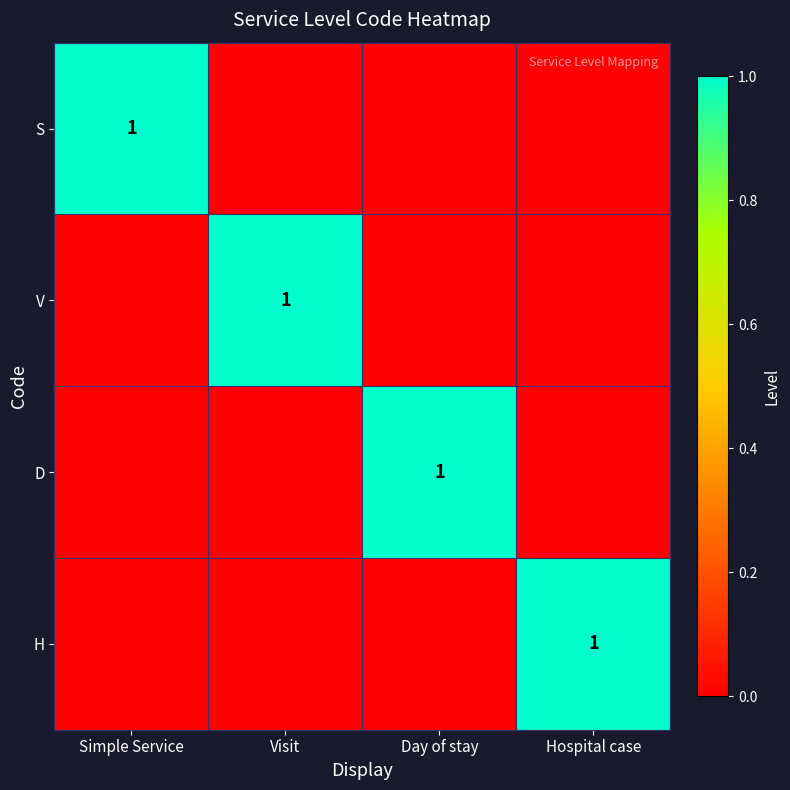

The value of H at Hospital case is 1. True or false?

True